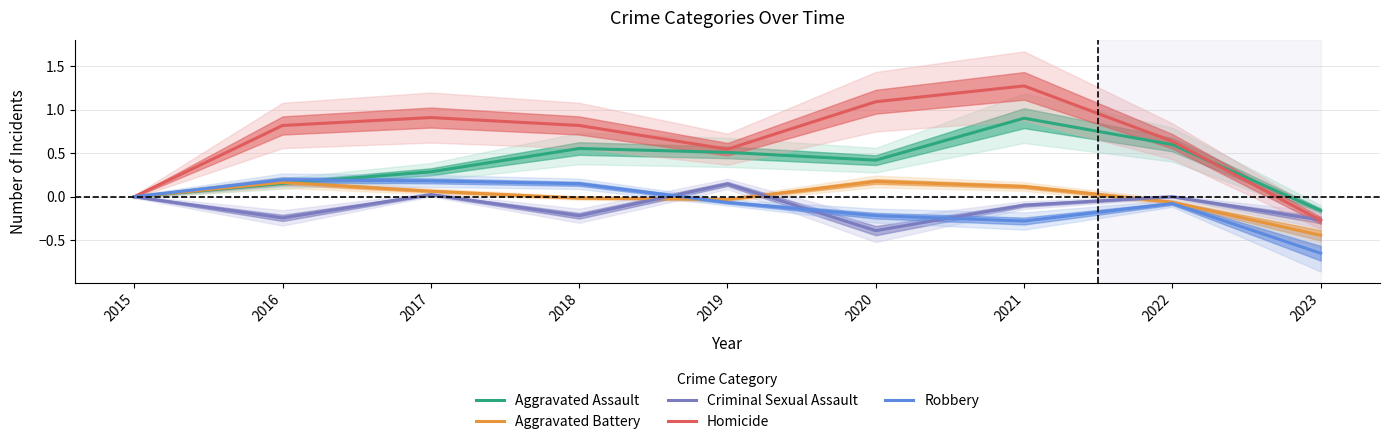

At which category does Aggravated Battery reach its first local peak?

2016